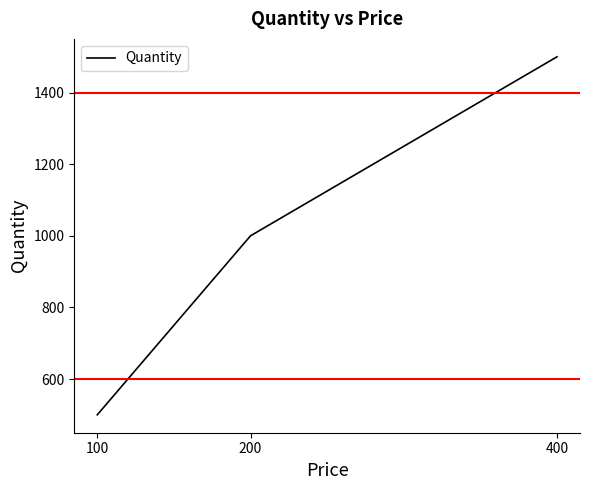

What is the ratio of the value at 400 to the value at 200?

1.5